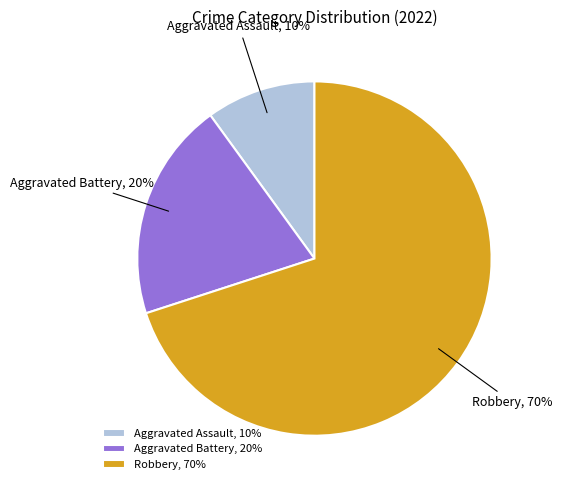

Count the number of slices in the pie.

3